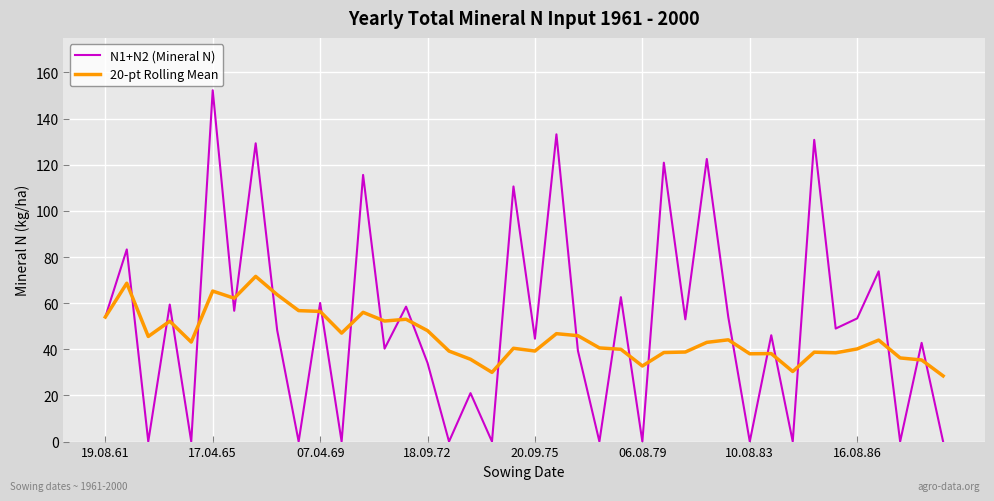

What is the greatest value displayed?

152.3